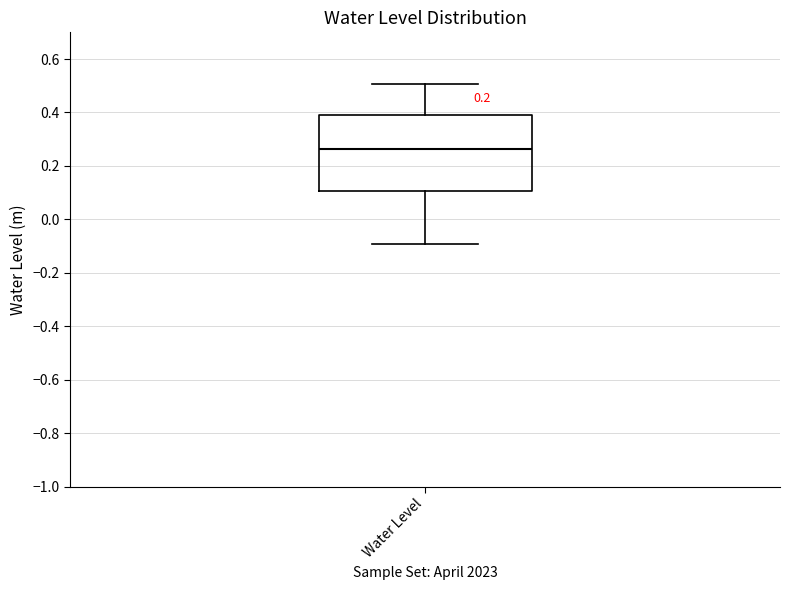

Transcribe this box plot: give where the median line is, the range the box spans, and where the two whiskers end, as read against the y-axis. The values are not printed on the chart, so give them approximately, as read against the axis.

median 0.26, box 0.10 to 0.40, whiskers -0.10 to 0.50